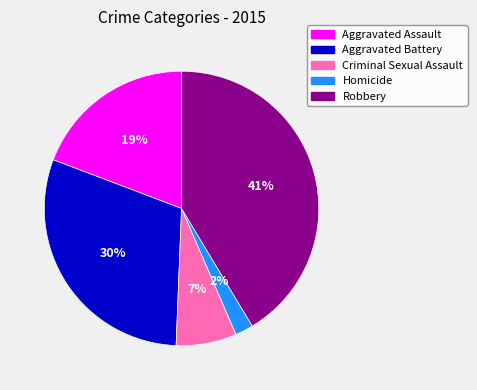

Is it true that Robbery is 27% of the pie?

False